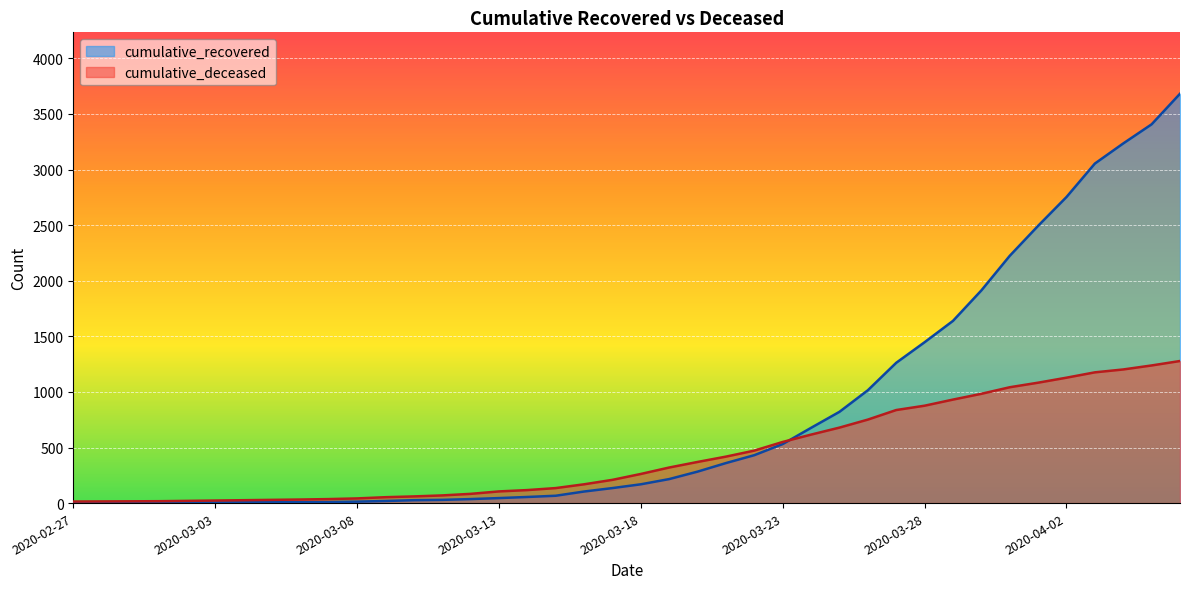

Is it true that cumulative_recovered equals 104 at 2020-03-16?

True